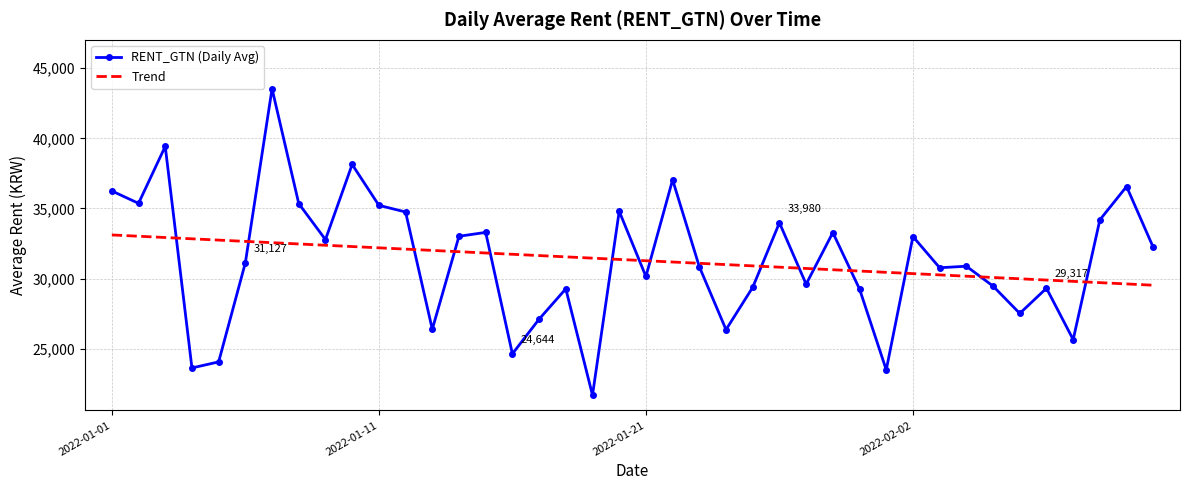

Which series has the largest range (max minus min)?

RENT_GTN (Daily Avg)